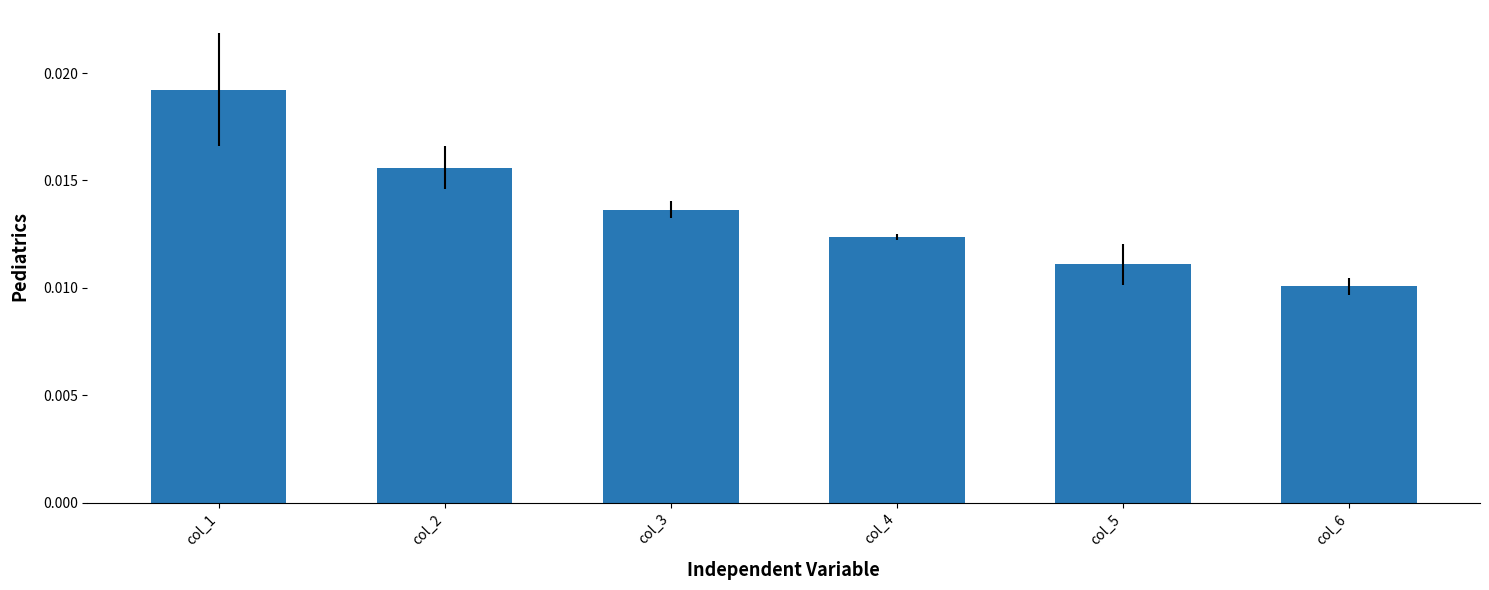

Between col_6 and col_5, which is larger?

col_5